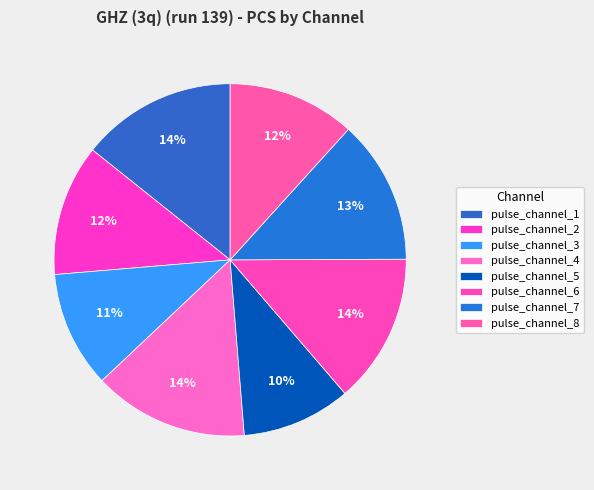

To the nearest percent, what is the difference between the largest and smallest slice percentages?

4%